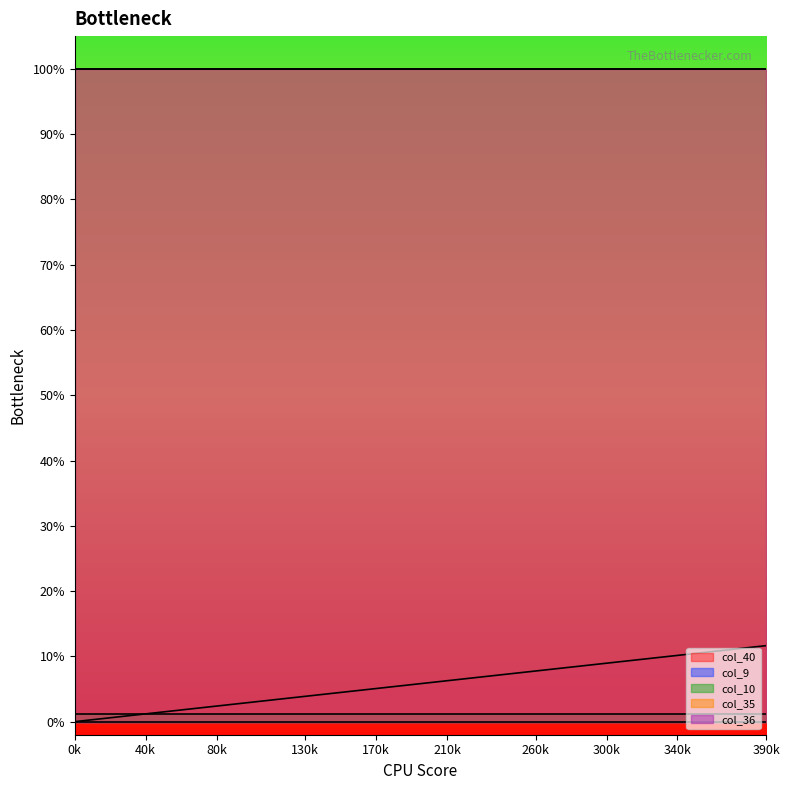

Reading right to left, what are all the values shown in this chart?

col_40: 0.1	0.1	0.1	0.1	0.1	0.1	0.1	0.1	0.1	0.1	0.1	0.1	0.1	0.1	0.1	0.1	0.1	0.1	0.1	0.1	0.1	0.1	0.1	0.0	0.0	0.0	0.0	0.0	0.0	0.0	0.0	0.0	0.0	0.0	0.0	0.0	0.0	0.0	0.0	0.0
col_9: 0.0	0.0	0.0	0.0	0.0	0.0	0.0	0.0	0.0	0.0	0.0	0.0	0.0	0.0	0.0	0.0	0.0	0.0	0.0	0.0	0.0	0.0	0.0	0.0	0.0	0.0	0.0	0.0	0.0	0.0	0.0	0.0	0.0	0.0	0.0	0.0	0.0	0.0	0.0	0.0
col_10: 0.0	0.0	0.0	0.0	0.0	0.0	0.0	0.0	0.0	0.0	0.0	0.0	0.0	0.0	0.0	0.0	0.0	0.0	0.0	0.0	0.0	0.0	0.0	0.0	0.0	0.0	0.0	0.0	0.0	0.0	0.0	0.0	0.0	0.0	0.0	0.0	0.0	0.0	0.0	0.0
col_35: 1.0	1.0	1.0	1.0	1.0	1.0	1.0	1.0	1.0	1.0	1.0	1.0	1.0	1.0	1.0	1.0	1.0	1.0	1.0	1.0	1.0	1.0	1.0	1.0	1.0	1.0	1.0	1.0	1.0	1.0	1.0	1.0	1.0	1.0	1.0	1.0	1.0	1.0	1.0	1.0
col_36: 1.0	1.0	1.0	1.0	1.0	1.0	1.0	1.0	1.0	1.0	1.0	1.0	1.0	1.0	1.0	1.0	1.0	1.0	1.0	1.0	1.0	1.0	1.0	1.0	1.0	1.0	1.0	1.0	1.0	1.0	1.0	1.0	1.0	1.0	1.0	1.0	1.0	1.0	1.0	1.0